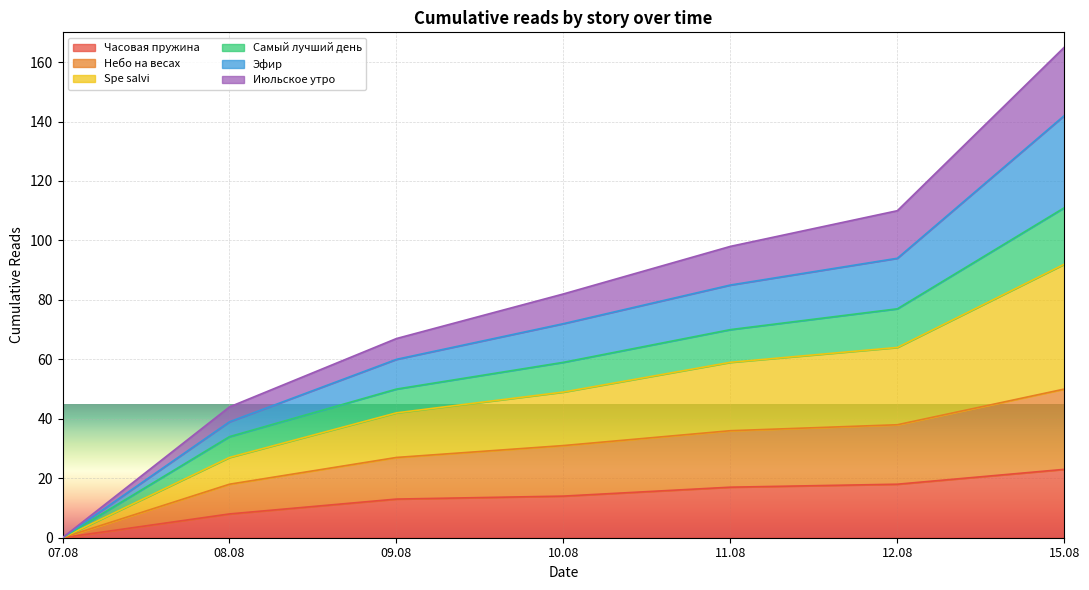

At which label is Самый лучший день closest to 55?

10.08